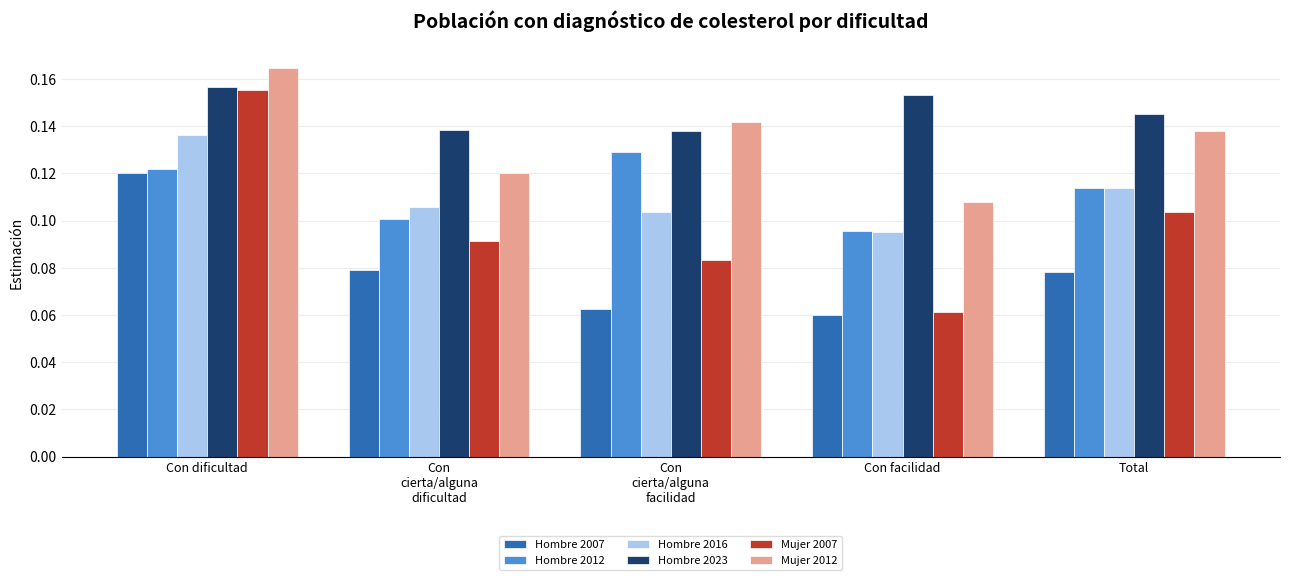

The value of Hombre 2016 at Con facilidad is 0.1. True or false?

True